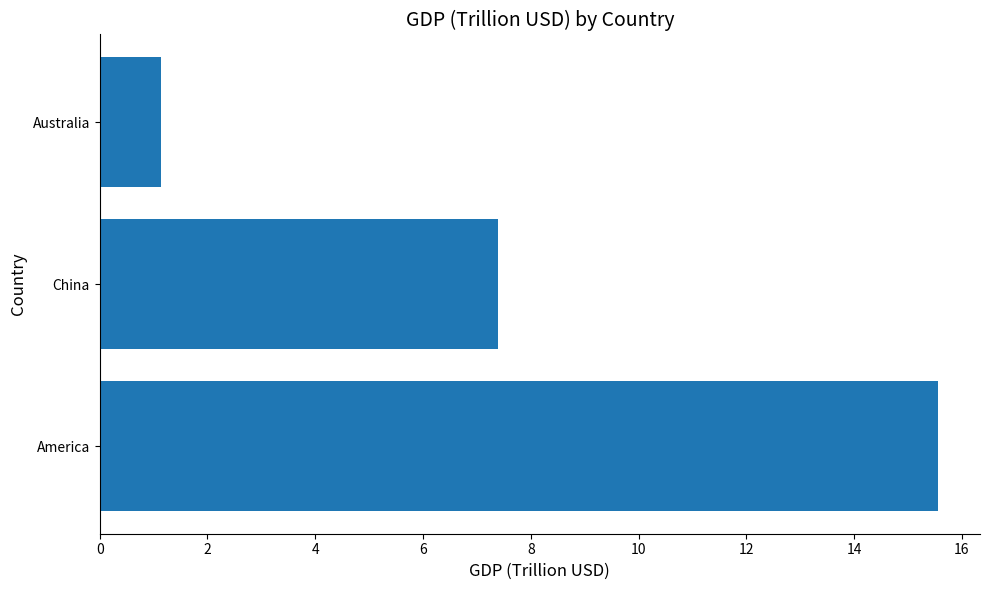

The value at America is 27.6. True or false?

False